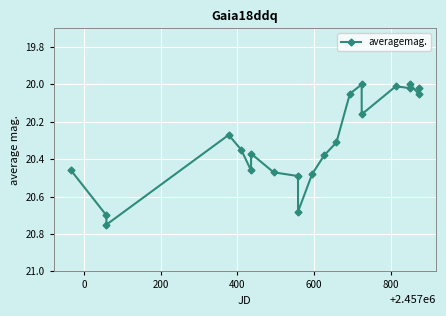

True or false: there are more than 2 points higher than both neighbors.

True